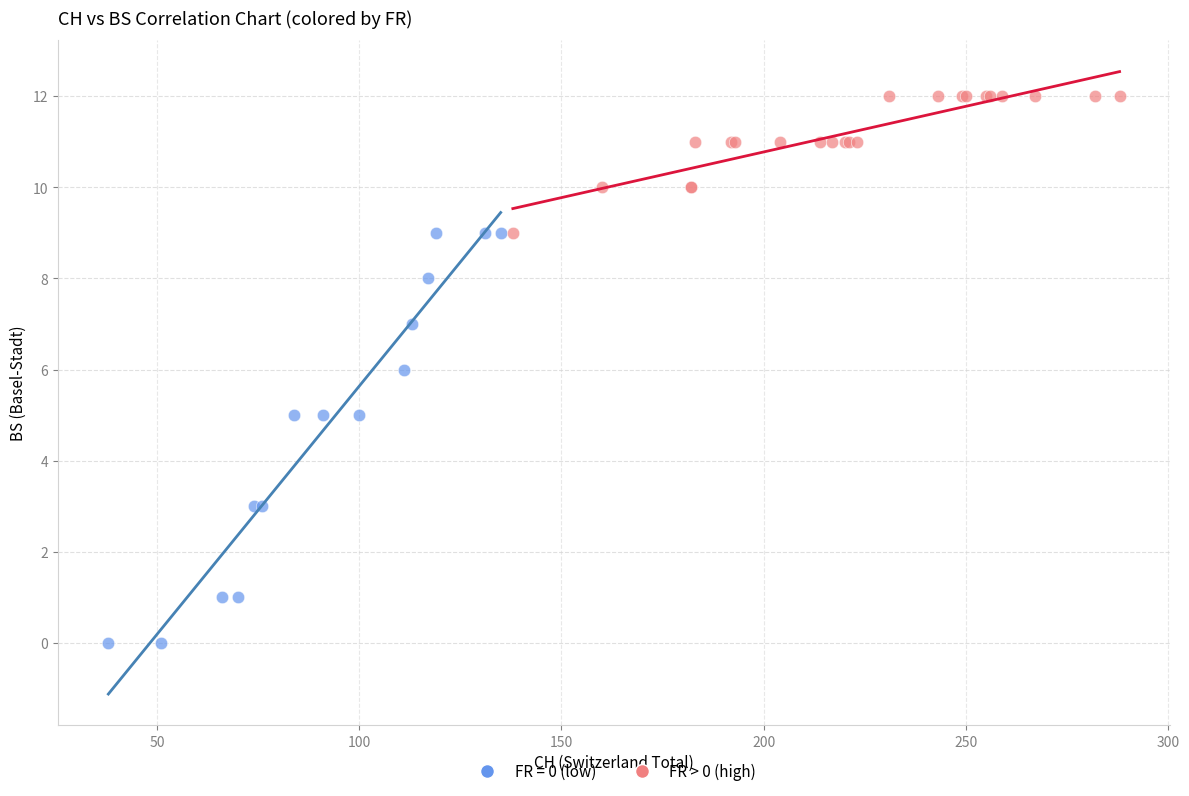

Which series contains the highest Y value?

FR > 0 (high)